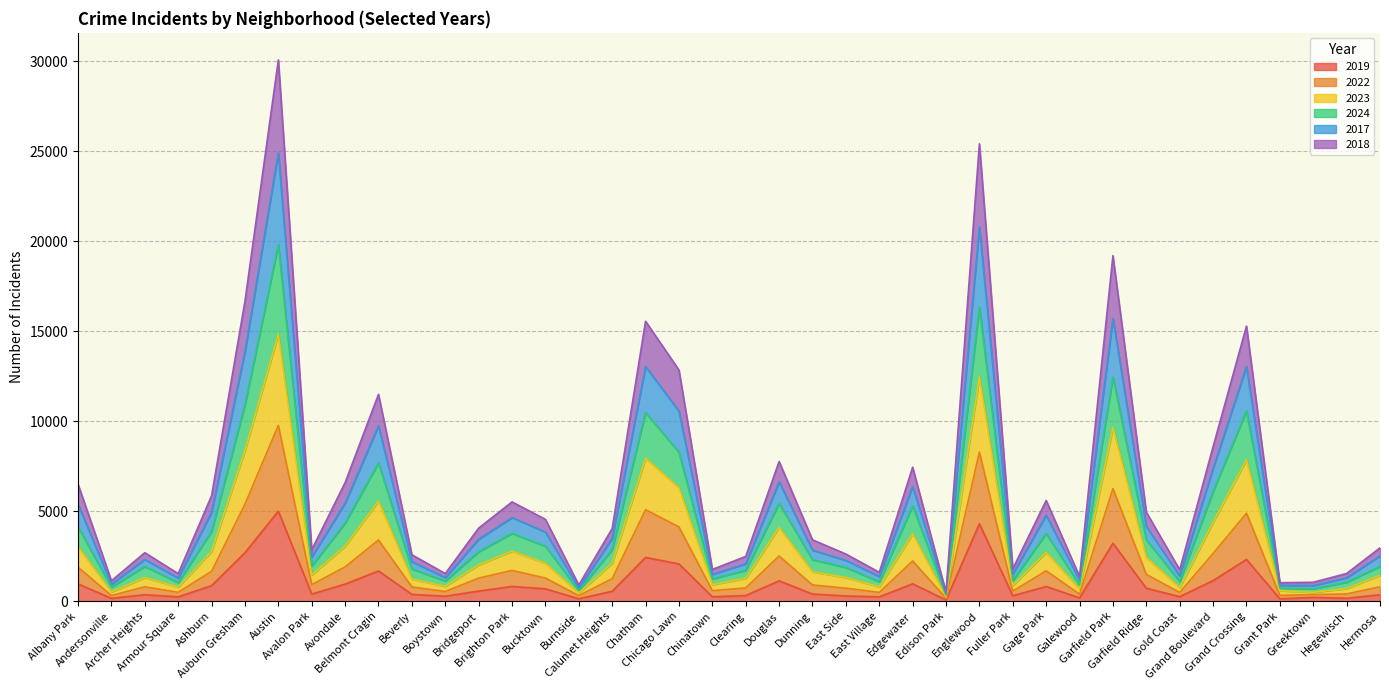

What is the label of the 33rd point from the right?

Avalon Park